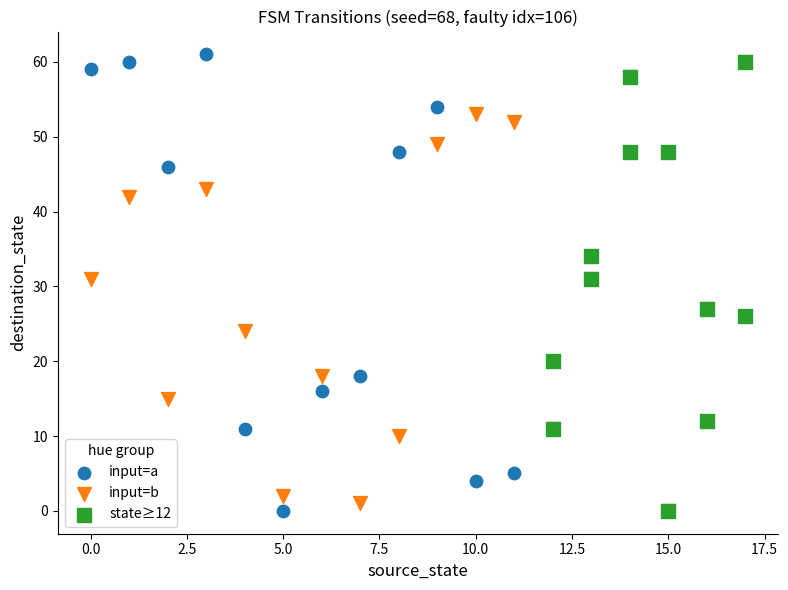

Which series contains the highest Y value?

input=a